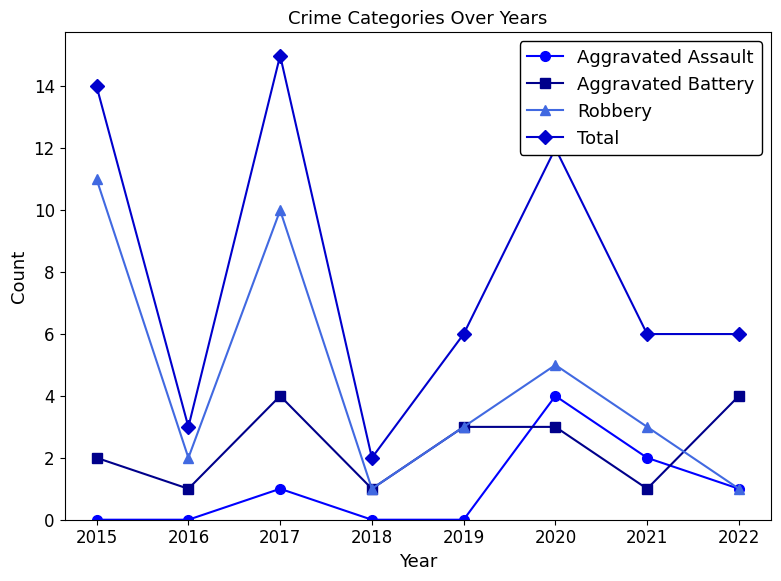

How many values in the Aggravated Battery series are below 3?

4